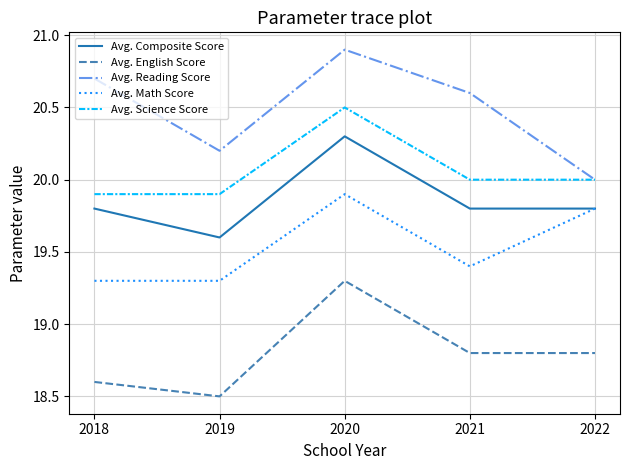

What is the sum of all Avg. Composite Score values?

99.3